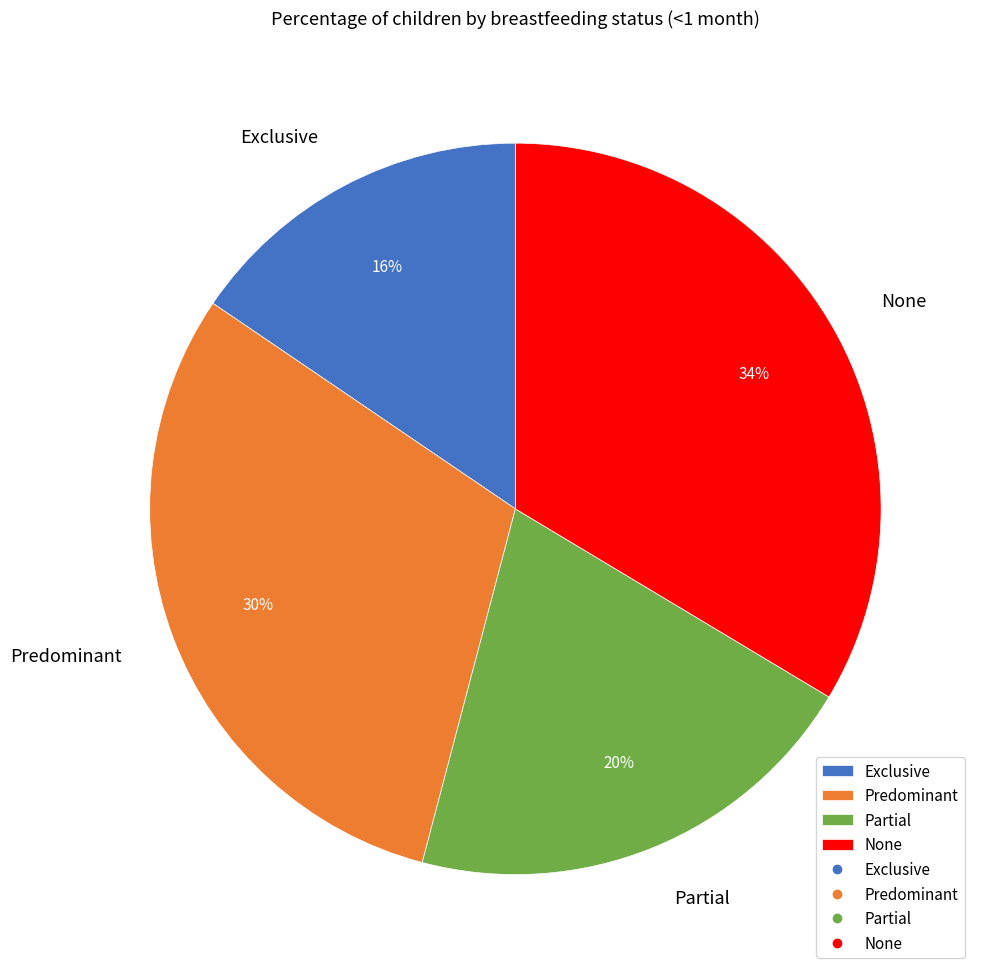

Rank the categories by value from highest to lowest.

None, Predominant, Partial, Exclusive